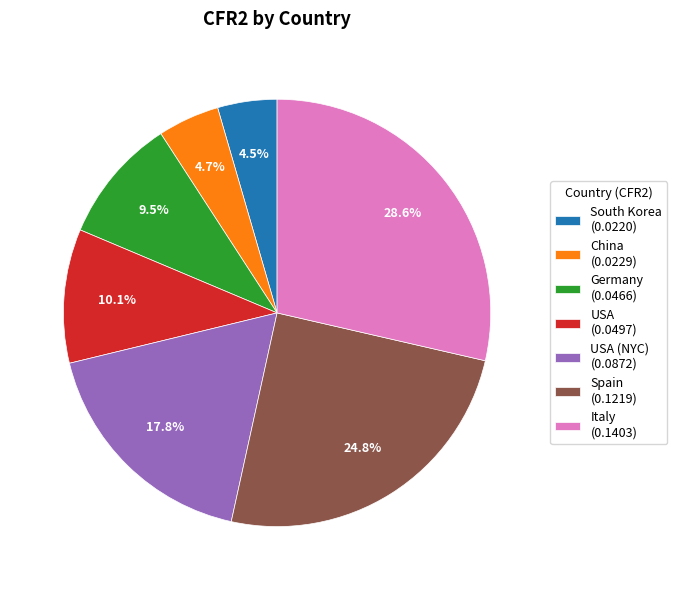

Do China (0.0229) and Spain (0.1219) together represent more than half of the pie?

No